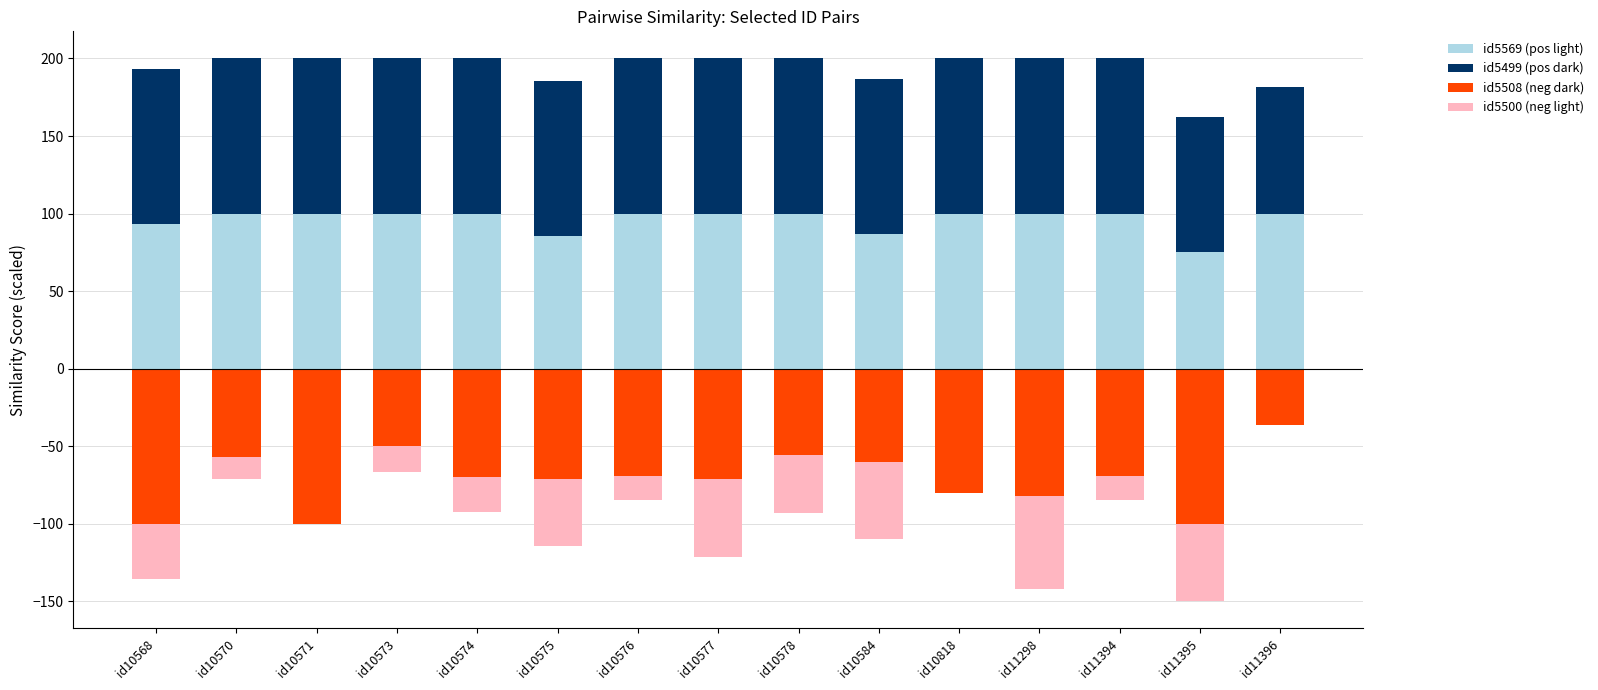

The value of id5499 at id10577 is 60.6. True or false?

False